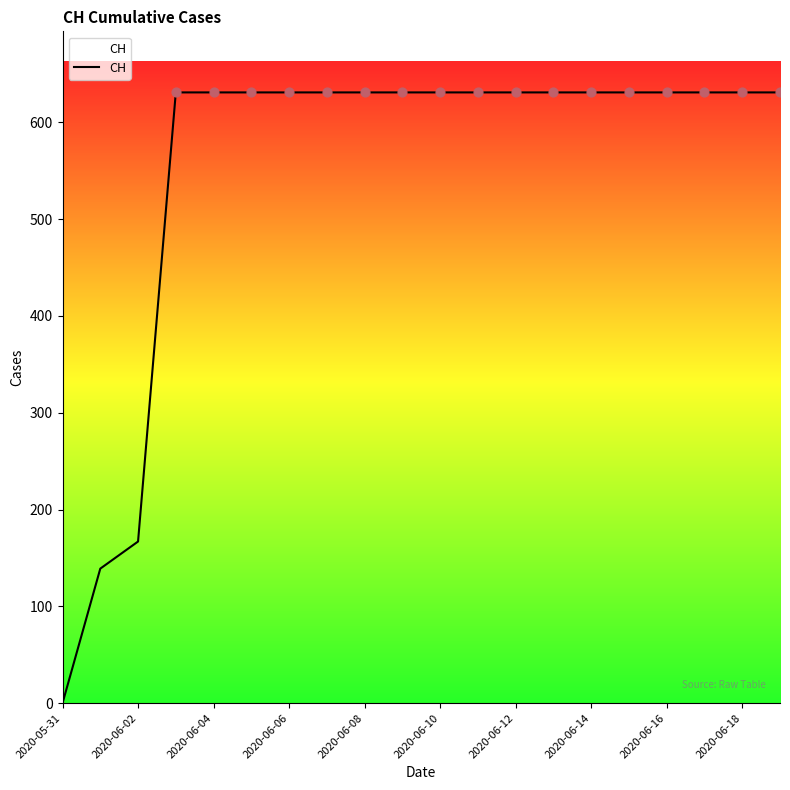

What is the maximum value shown in the chart?

631